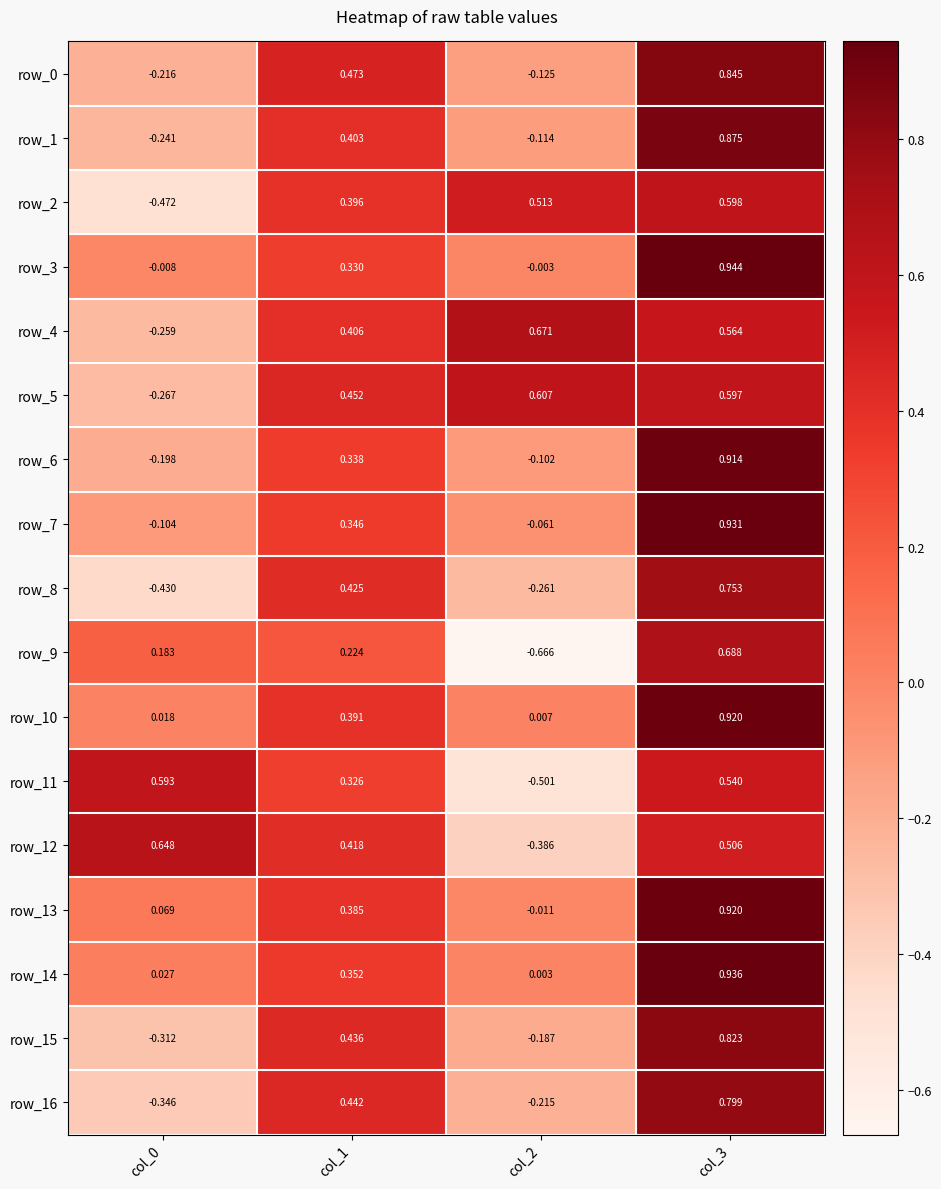

Reading right to left, what are all the values shown in this chart?

row_0: 0.8	-0.1	0.5	-0.2
row_1: 0.9	-0.1	0.4	-0.2
row_2: 0.6	0.5	0.4	-0.5
row_3: 0.9	-0.0	0.3	-0.0
row_4: 0.6	0.7	0.4	-0.3
row_5: 0.6	0.6	0.5	-0.3
row_6: 0.9	-0.1	0.3	-0.2
row_7: 0.9	-0.1	0.3	-0.1
row_8: 0.8	-0.3	0.4	-0.4
row_9: 0.7	-0.7	0.2	0.2
row_10: 0.9	0.0	0.4	0.0
row_11: 0.5	-0.5	0.3	0.6
row_12: 0.5	-0.4	0.4	0.6
row_13: 0.9	-0.0	0.4	0.1
row_14: 0.9	0.0	0.4	0.0
row_15: 0.8	-0.2	0.4	-0.3
row_16: 0.8	-0.2	0.4	-0.3